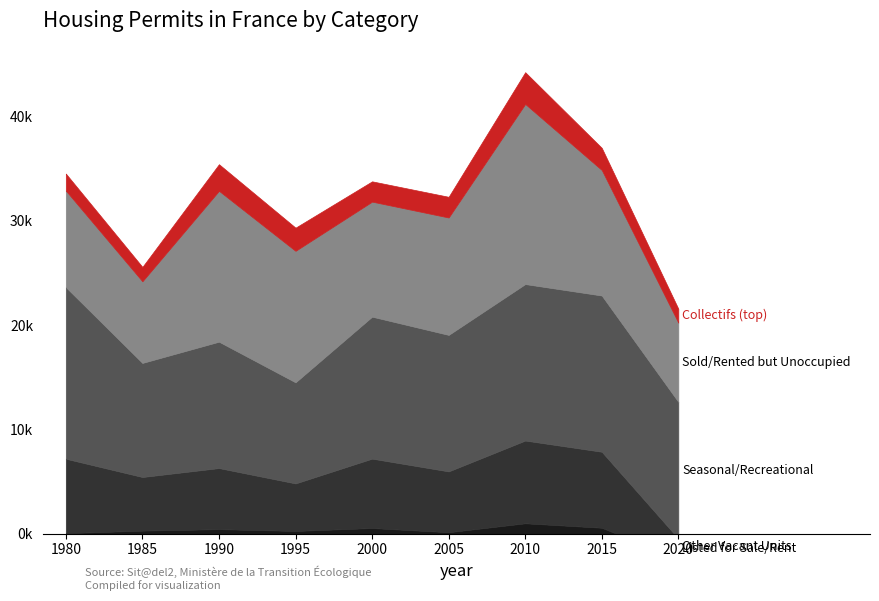

True or false: Nombre de logements autorisés collectifs and Total nombre de logements intersect in this chart.

False